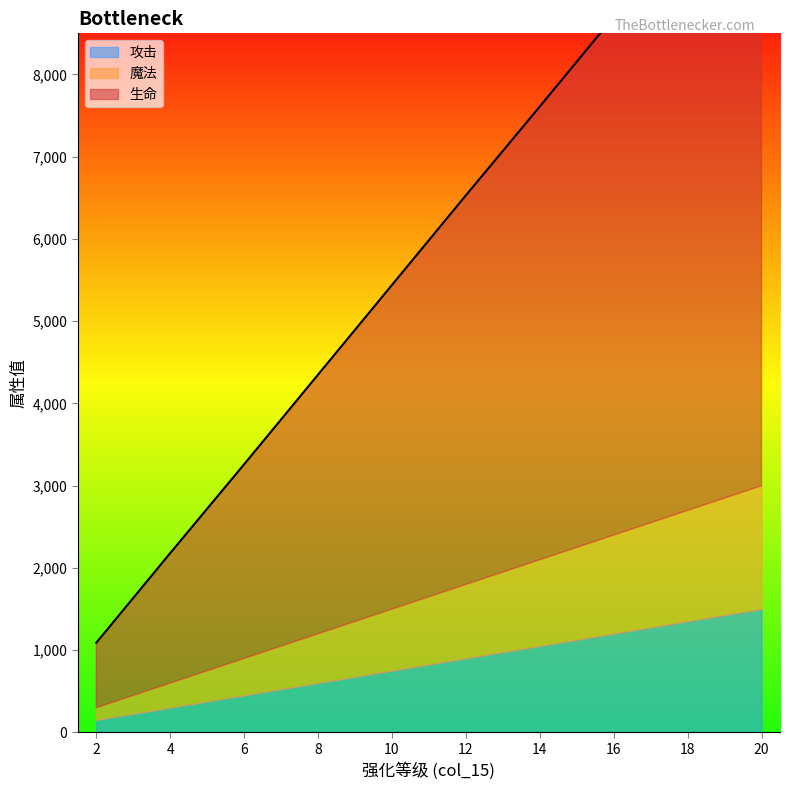

What is the difference between the maximum and minimum values in the 生命 series?

7090